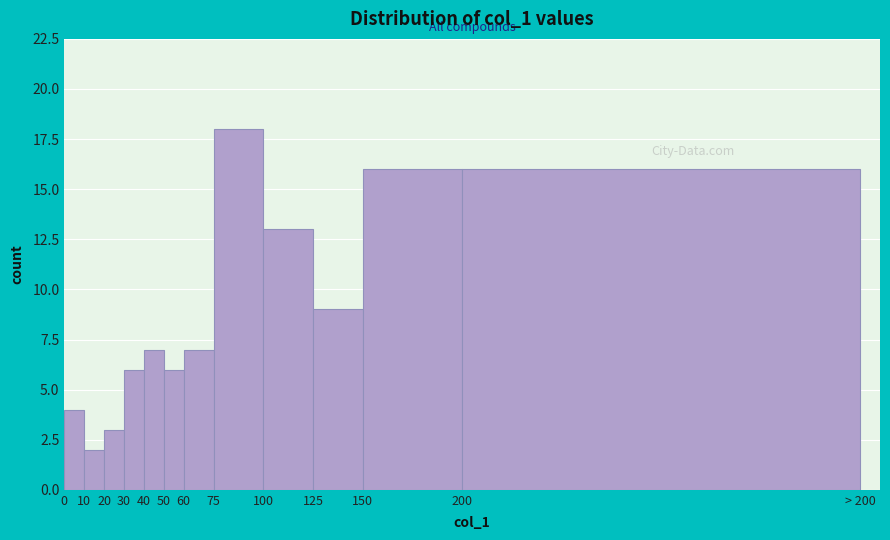

Reading left to right, extract all data points from this chart.

4	2	3	6	7	6	7	18	13	9	16	16